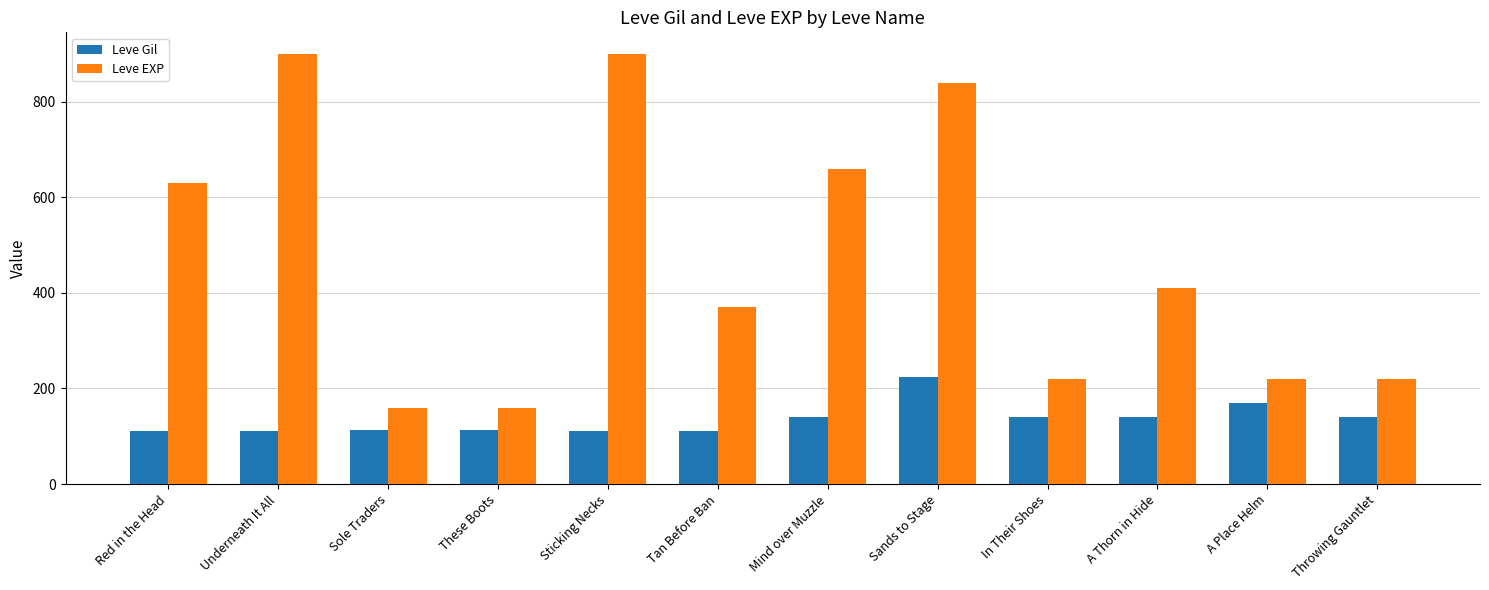

Which series has the largest total across all categories?

Leve EXP